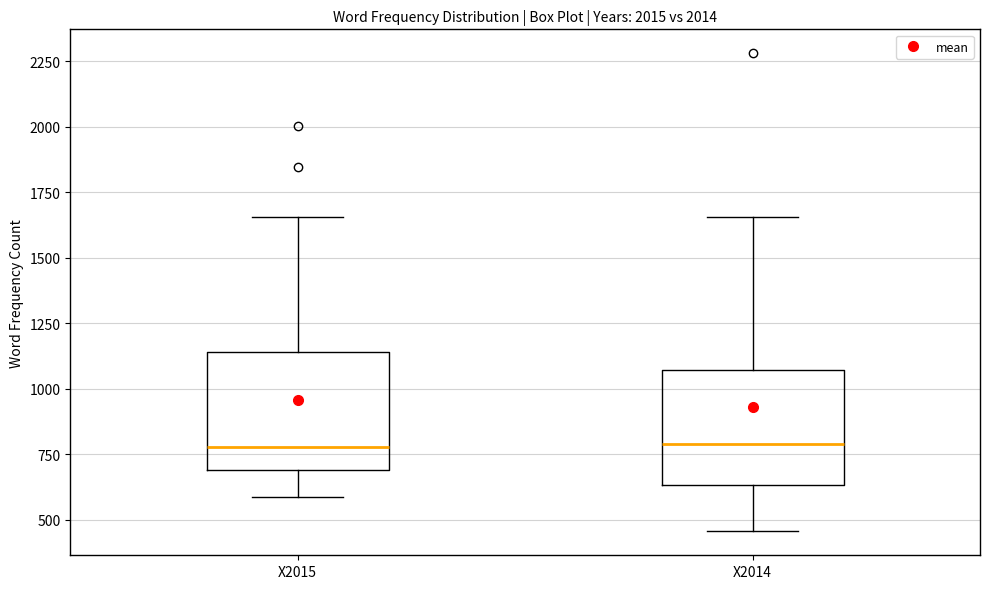

Where does the median line of the box for X2015 sit on the y-axis? The values are not printed on the chart, so give them approximately, as read against the axis.

800